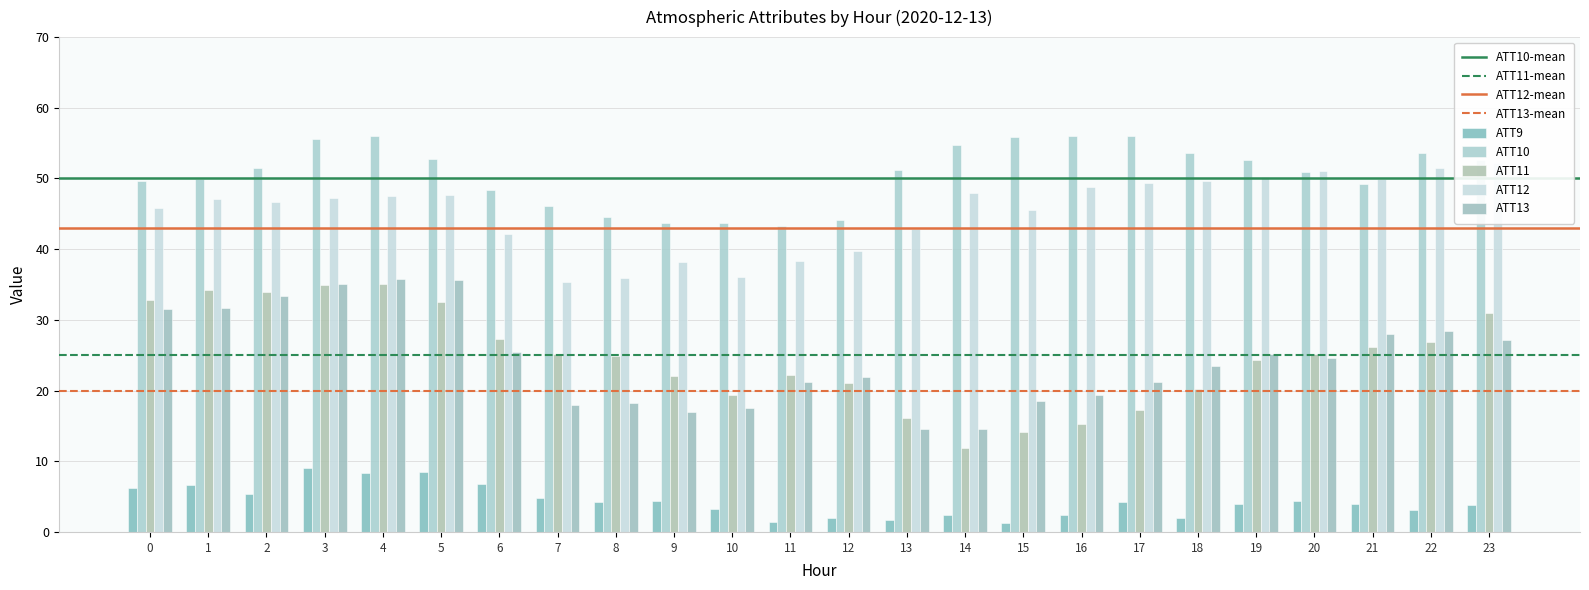

List the labels in order of ATT13 value, largest first.

4, 5, 3, 2, 1, 0, 22, 21, 23, 6, 19, 20, 18, 12, 11, 17, 16, 15, 8, 7, 10, 9, 14, 13